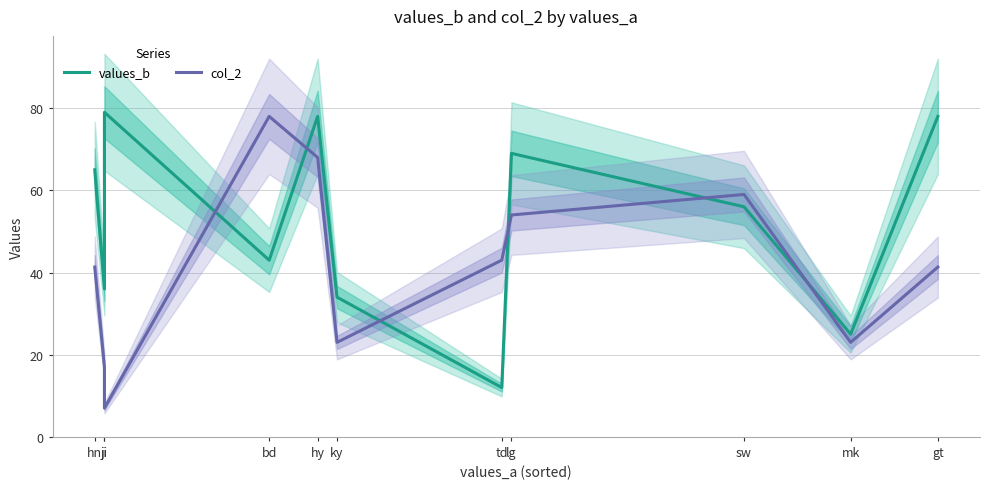

Where do col_2 and values_b first cross each other?

ji and bd